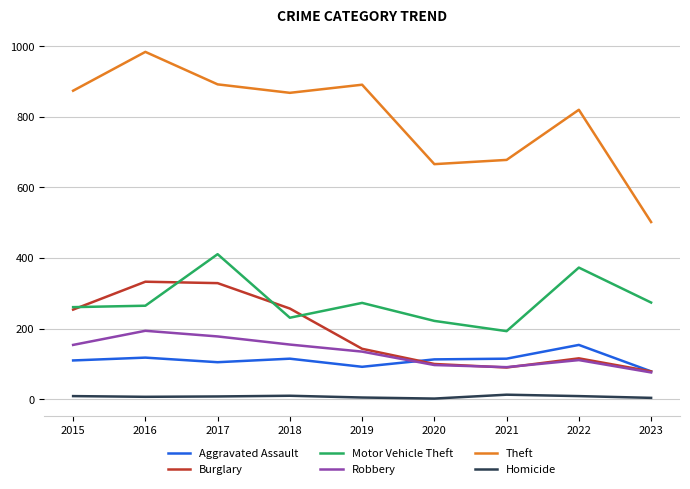

Between 2016 and 2020, which series saw the biggest shift?

Theft